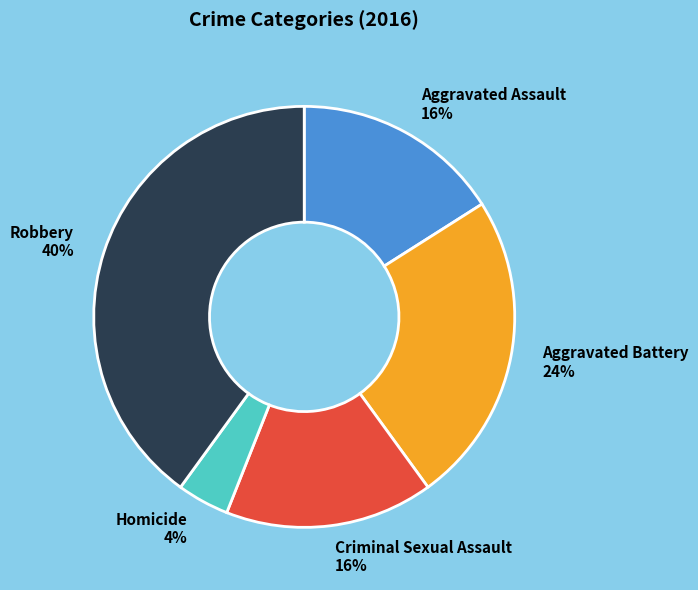

Does Robbery account for over 50% of the chart?

No